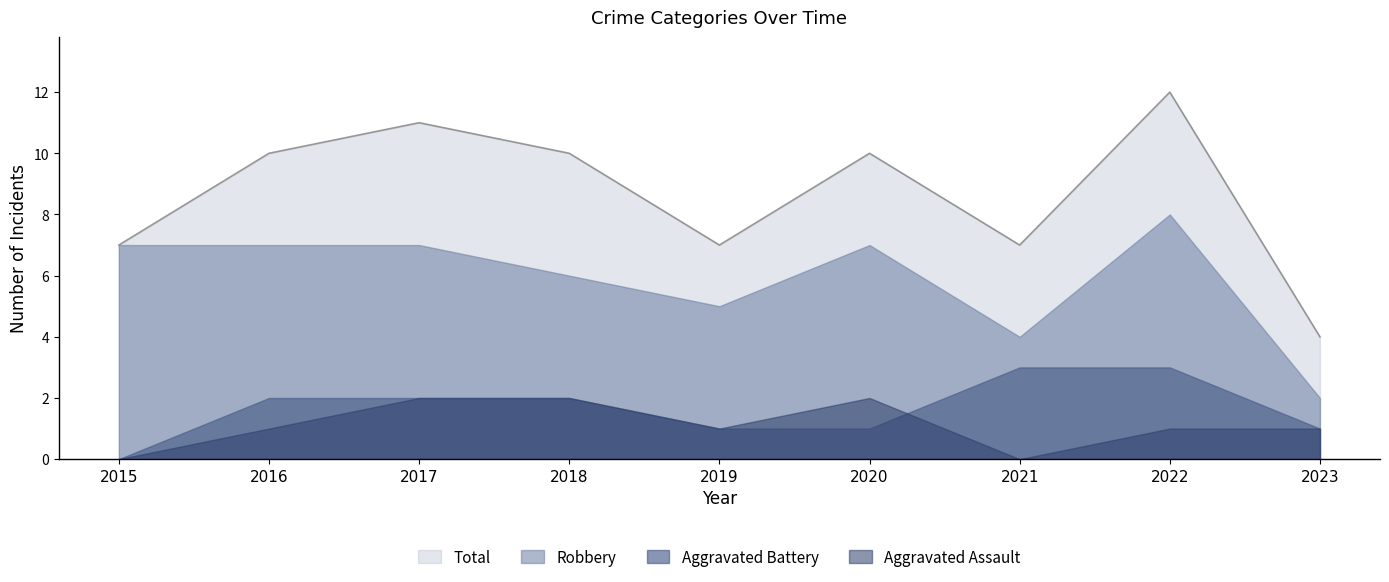

True or false: Robbery has more than 2 points higher than both neighbors.

False